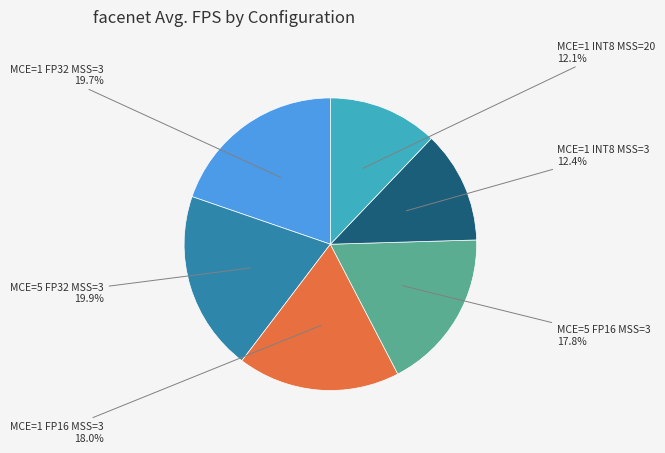

Is the sum of MCE=1 FP32 MSS=3 and MCE=1 INT8 MSS=20 greater than half?

No